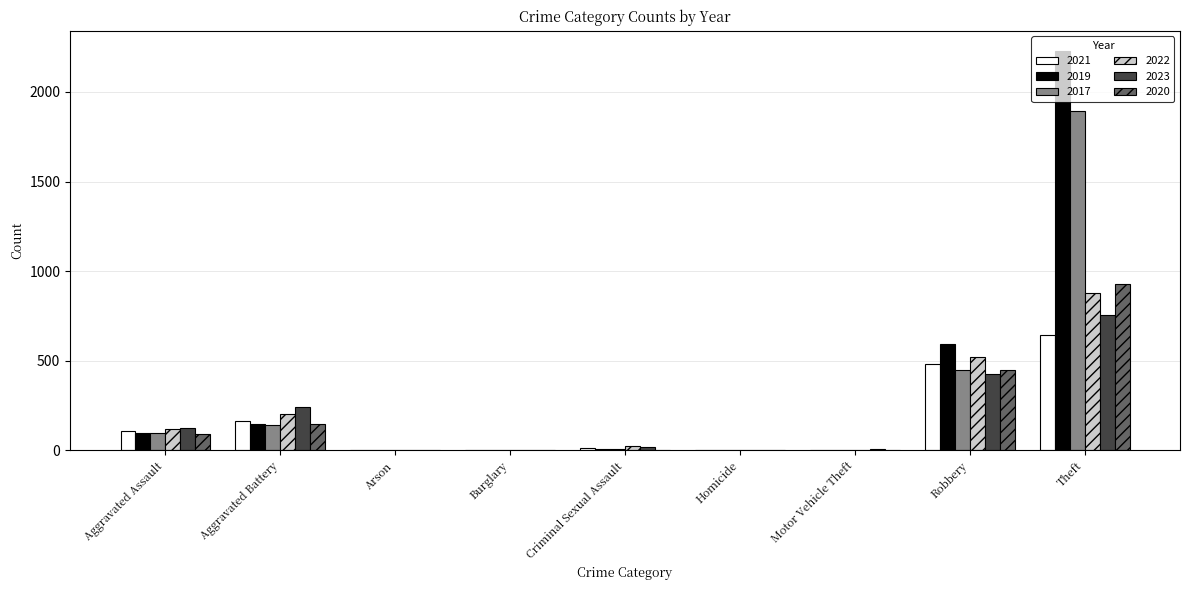

At which label is 2017 closest to 948?

Robbery